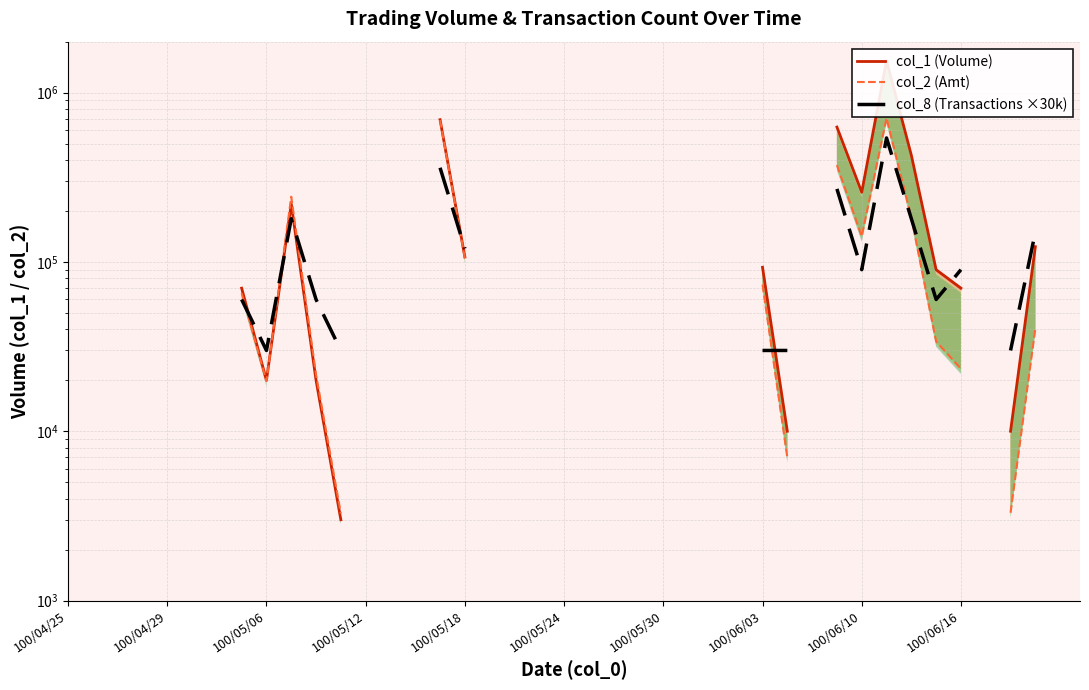

Which series changed the most between 100/06/03 and 10?

col_1 (Volume)